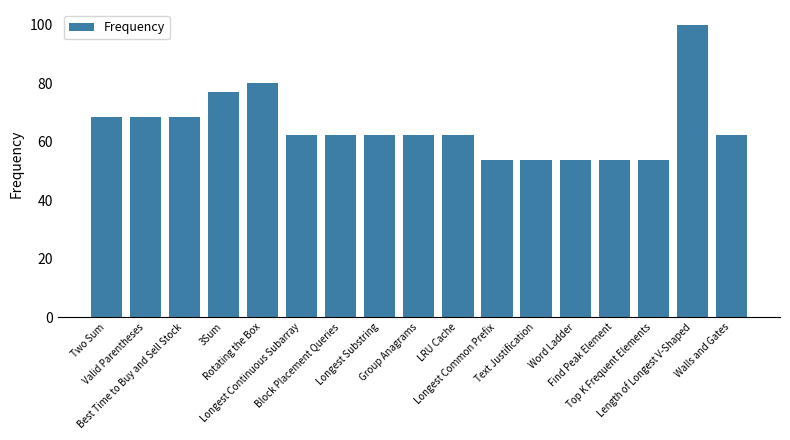

What is the ratio of the value at Rotating the Box to the value at Length of Longest V-Shaped?

0.8